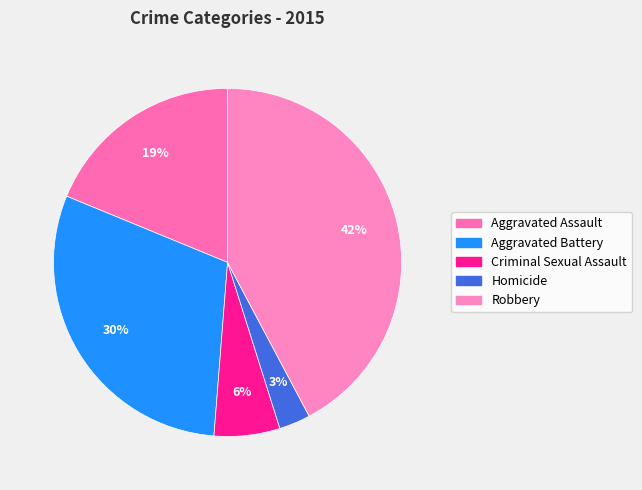

How many slices are in this pie chart?

5